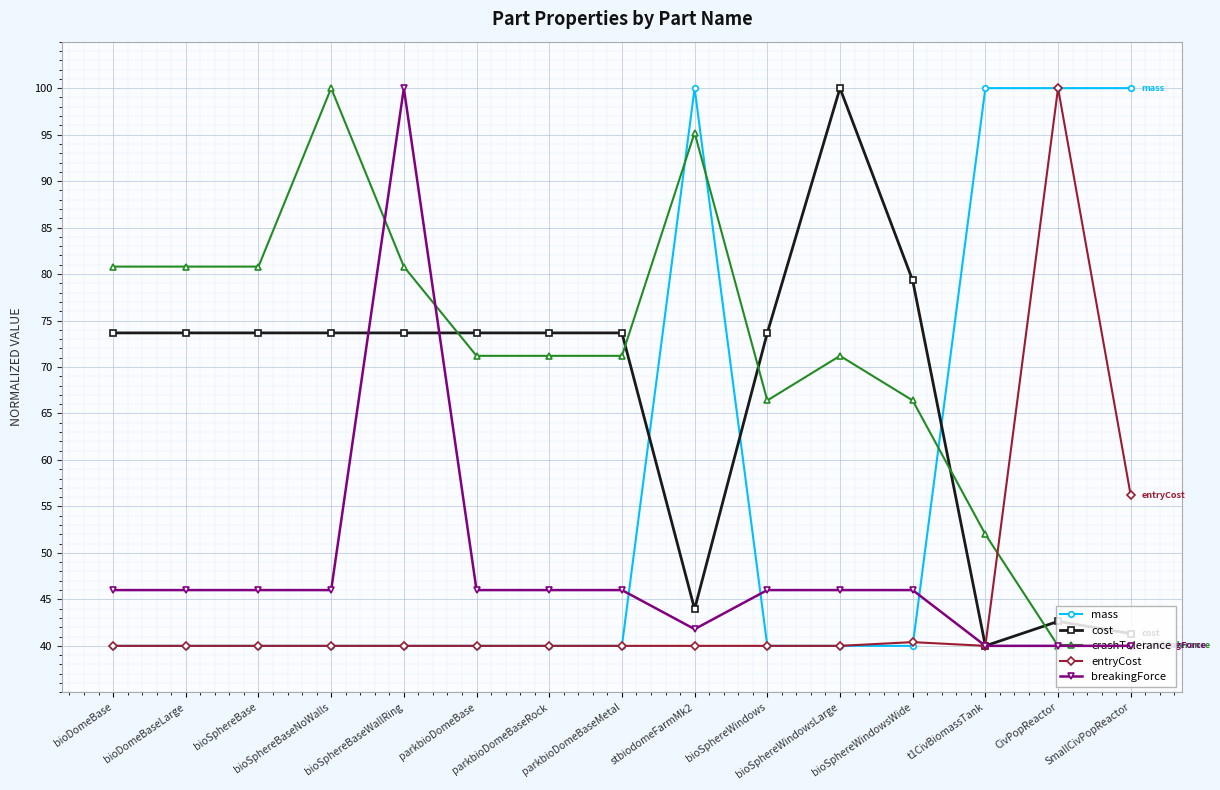

What is the lowest value of the mass series?

40.0